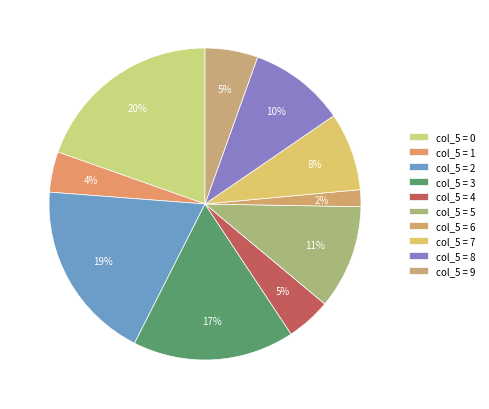

Count the number of slices in the pie.

10